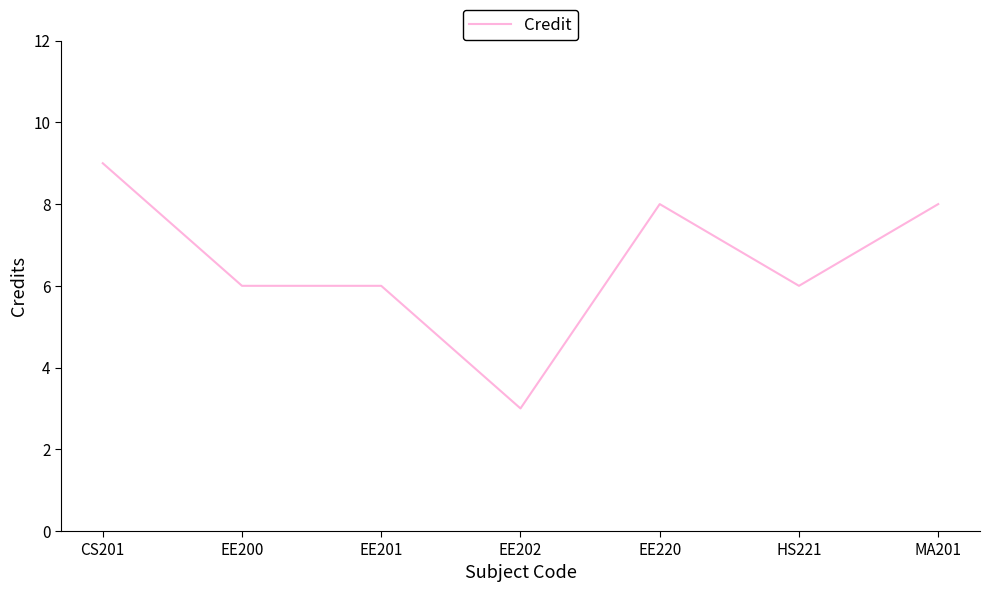

Which has a higher value, MA201 or EE201?

MA201